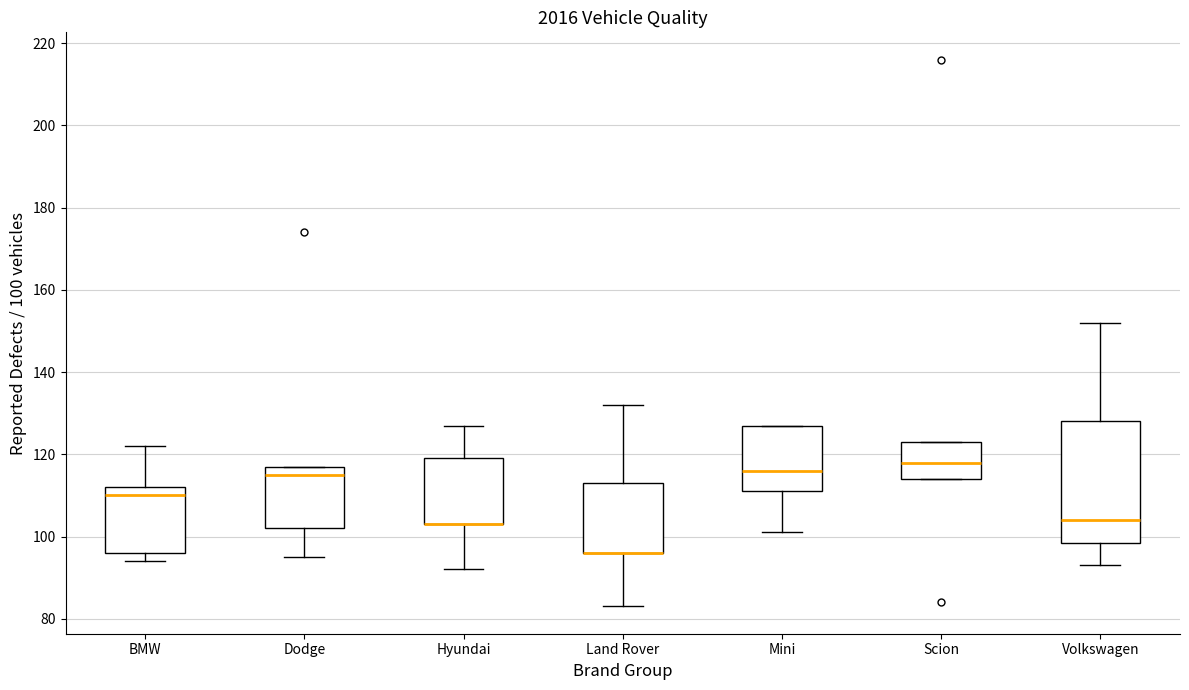

Reading left to right, transcribe this box plot: for each box, give where its median line is, the range the box spans, and where its two whiskers end, as read against the y-axis. The values are not printed on the chart, so give them approximately, as read against the axis.

BMW: median 110, box 96 to 112, whiskers 94 to 122
Dodge: median 116, box 102 to 118, whiskers 96 to 118
Hyundai: median 104 (drawn on the box's lower edge), box 104 to 120, whiskers 92 to 128
Land Rover: median 96 (drawn on the box's lower edge), box 96 to 114, whiskers 84 to 132
Mini: median 116, box 112 to 128, whiskers 102 to 128
Scion: median 118, box 114 to 124, whiskers 114 to 124
Volkswagen: median 104, box 98 to 128, whiskers 94 to 152